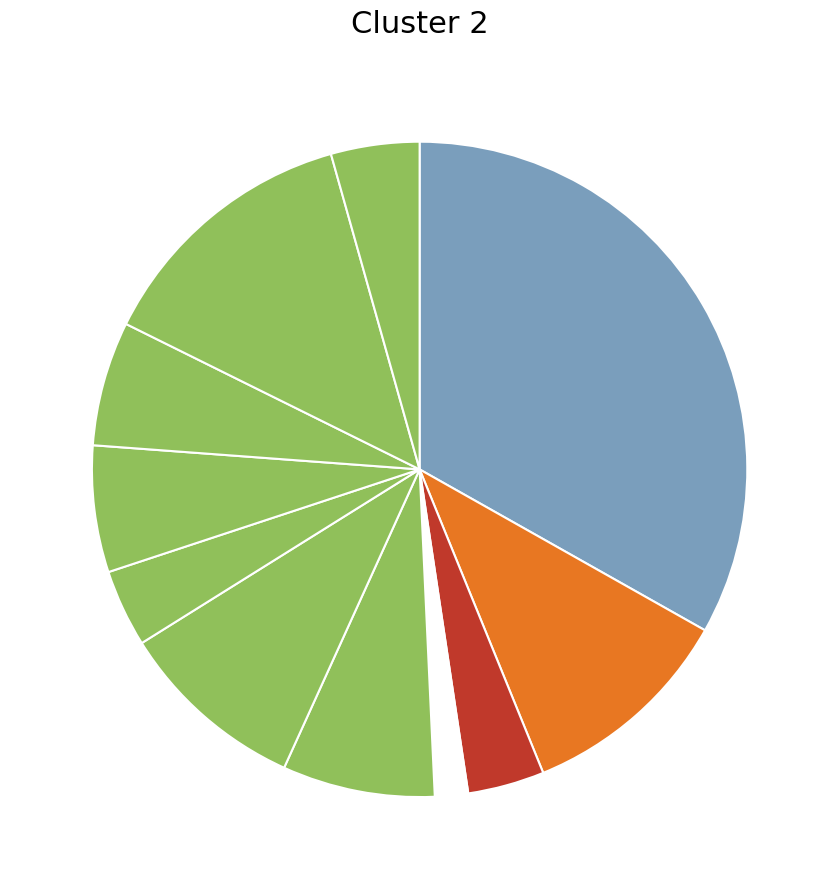

Count the number of slices in the pie.

11